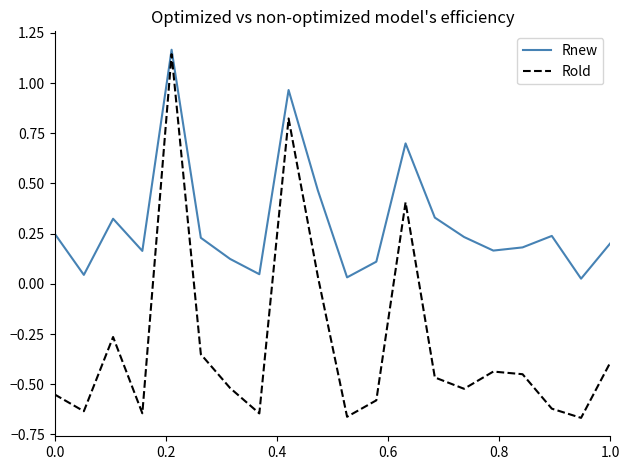

Which series has the largest range (max minus min)?

Rold